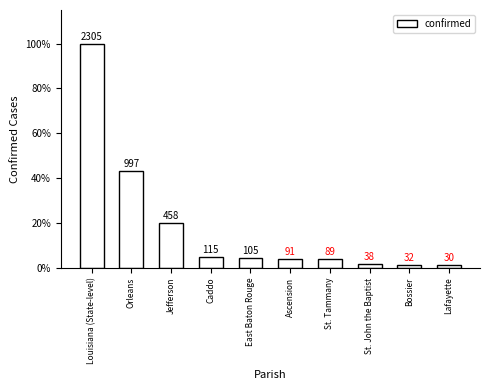

What is the greatest value displayed?

2305